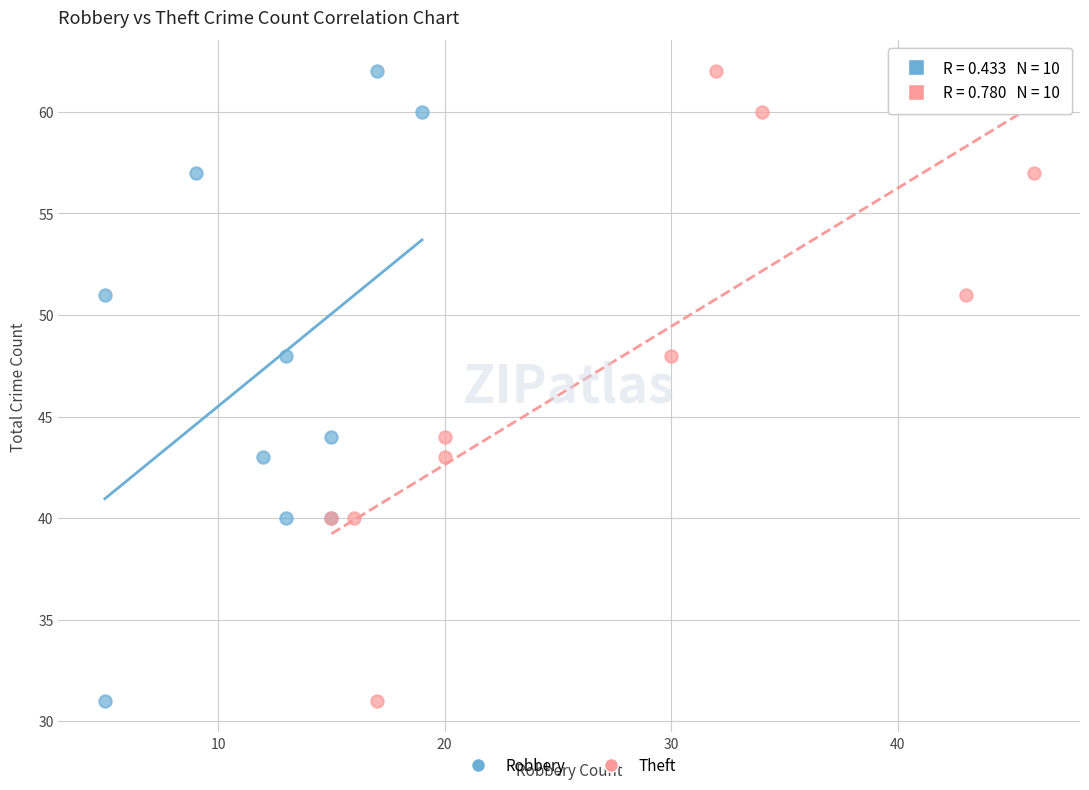

What are all the series names shown in the legend?

Robbery, Theft